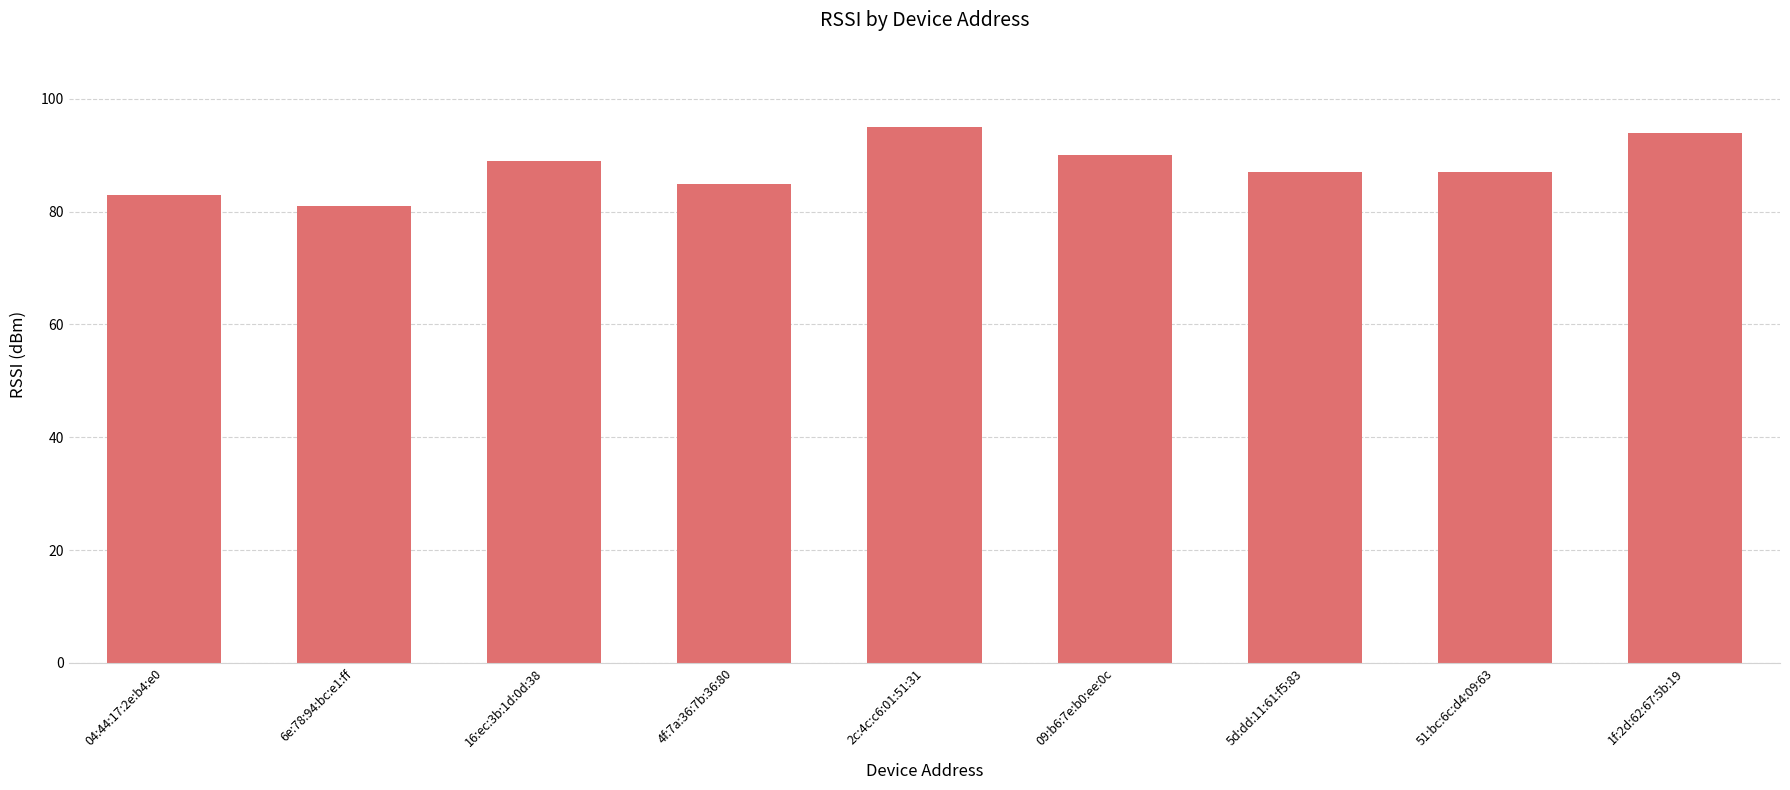

How many categories are shown in the chart?

9